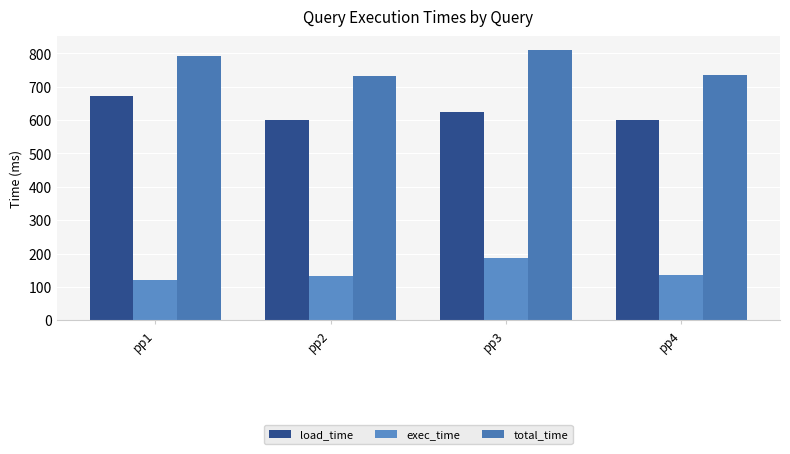

At which category does the chart reach its minimum across all series?

pp1